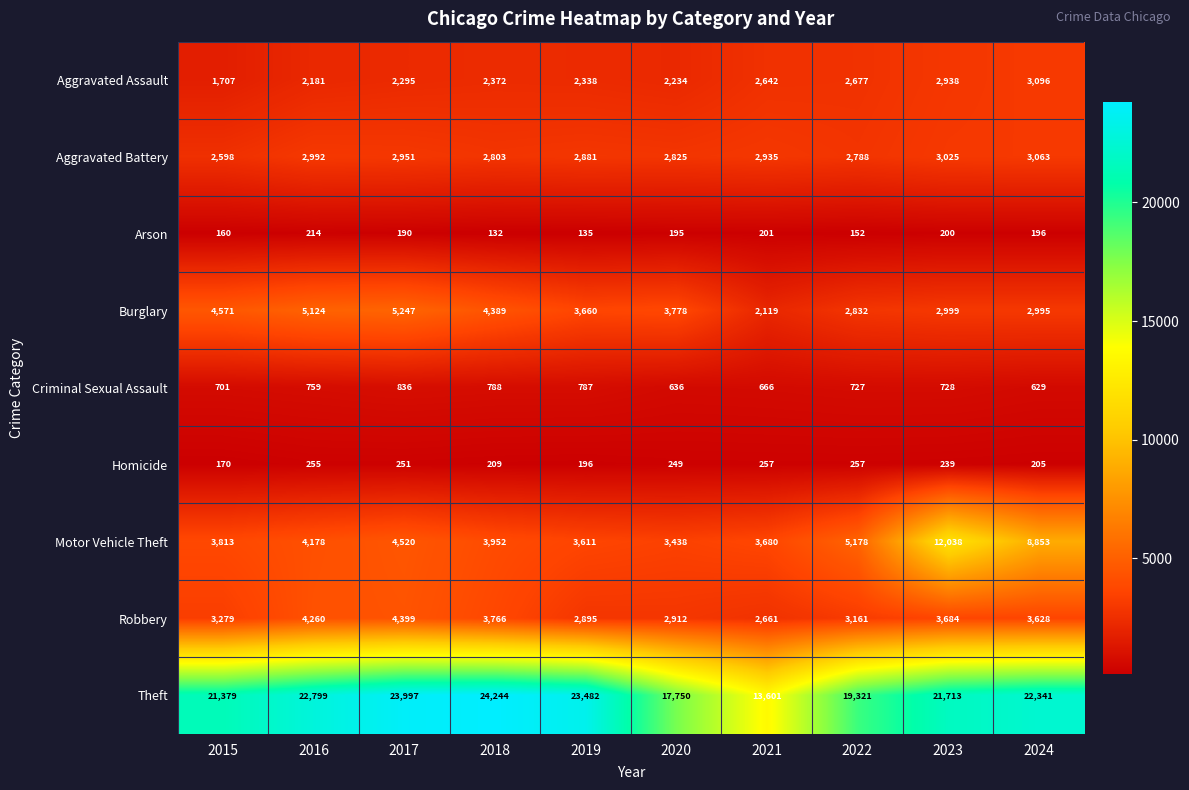

List the series in order of their peak value, lowest first.

Arson, Homicide, Criminal Sexual Assault, Aggravated Battery, Aggravated Assault, Robbery, Burglary, Motor Vehicle Theft, Theft